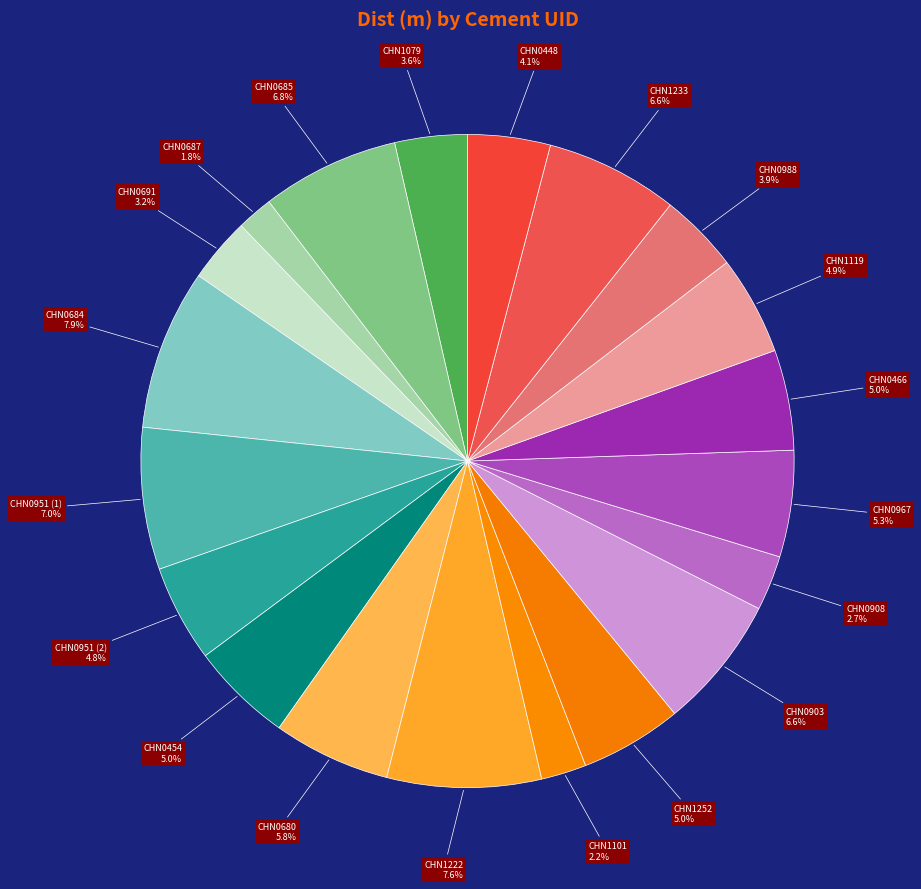

To the nearest percent, what is the average slice percentage?

5%